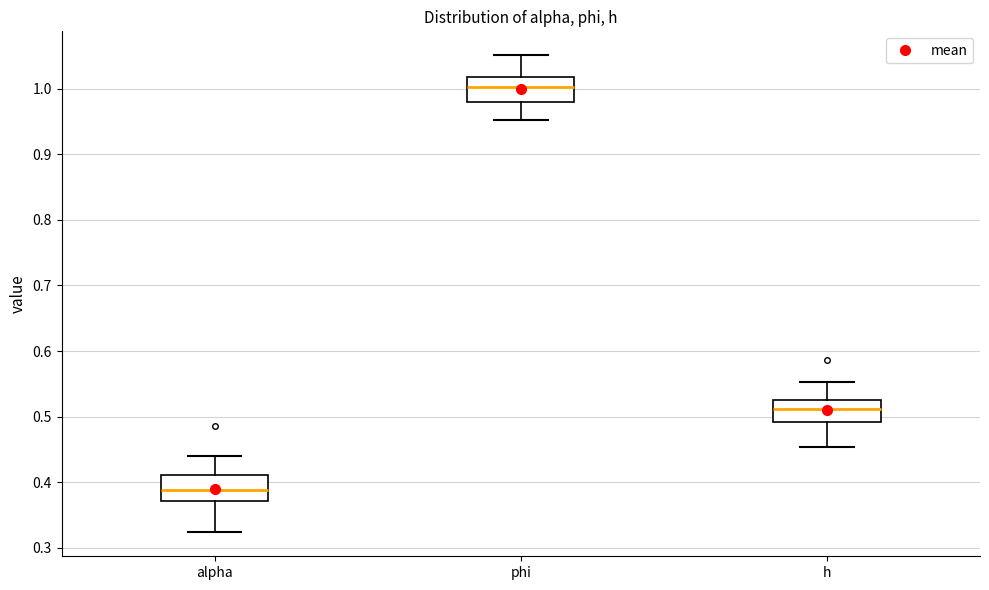

Reading left to right, transcribe this box plot: for each box, give where its median line is, the range the box spans, and where its two whiskers end, as read against the y-axis. The values are not printed on the chart, so give them approximately, as read against the axis.

alpha: median 0.39, box 0.37 to 0.41, whiskers 0.32 to 0.44
phi: median 1.00, box 0.98 to 1.02, whiskers 0.95 to 1.05
h: median 0.51, box 0.49 to 0.53, whiskers 0.45 to 0.55